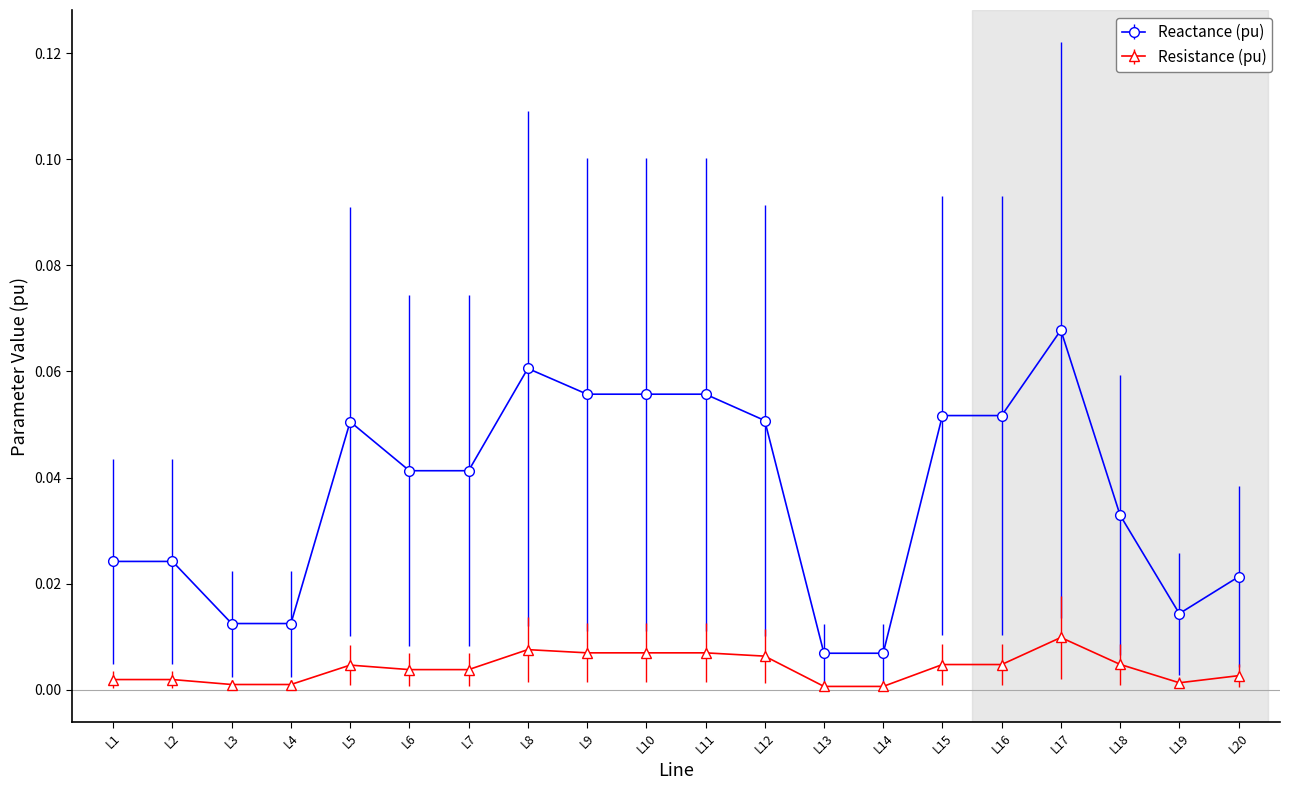

Which series has the largest range (max minus min)?

Reactance (pu)